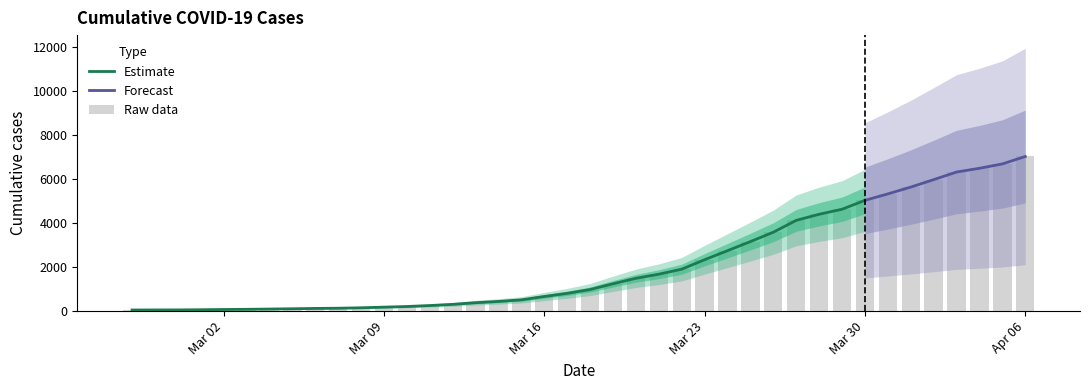

List the labels in order of value, largest first.

2020-04-06, 2020-04-05, 2020-04-04, 2020-04-03, 2020-04-02, 2020-04-01, 2020-03-31, 2020-03-30, 2020-03-29, 2020-03-28, 2020-03-27, 2020-03-26, 2020-03-25, 2020-03-24, 2020-03-23, 2020-03-22, 2020-03-21, 2020-03-20, 2020-03-19, 2020-03-18, 2020-03-17, 2020-03-16, 2020-03-15, 2020-03-14, 2020-03-13, 2020-03-12, 2020-03-11, 2020-03-10, 2020-03-09, 2020-03-08, 2020-03-07, 2020-03-06, 2020-03-05, 2020-03-04, 2020-03-03, 2020-03-02, 2020-03-01, 2020-02-29, 2020-02-28, 2020-02-27